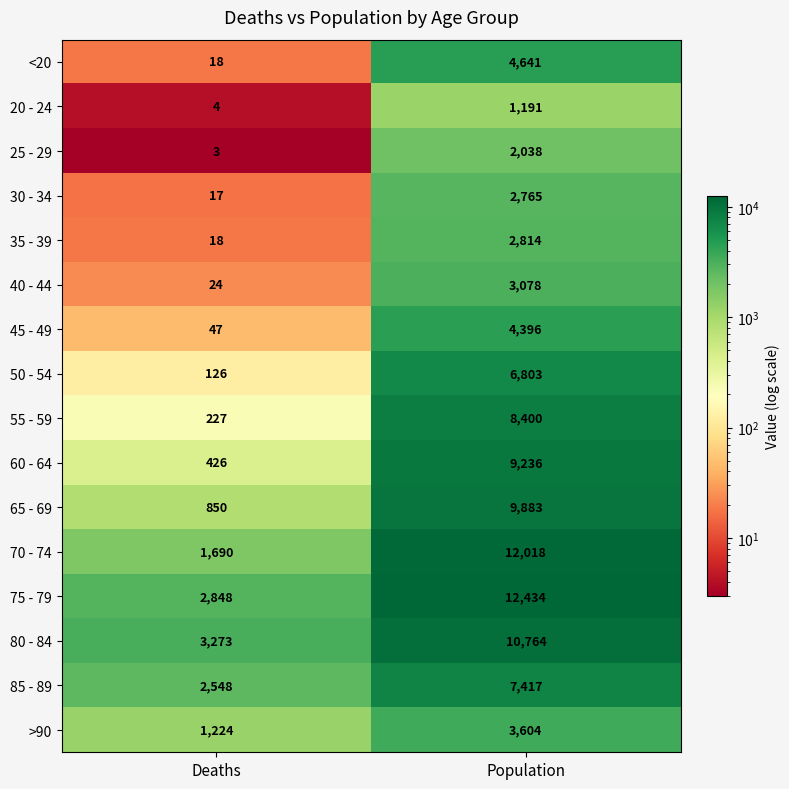

Which series has the largest total across all categories?

75 - 79